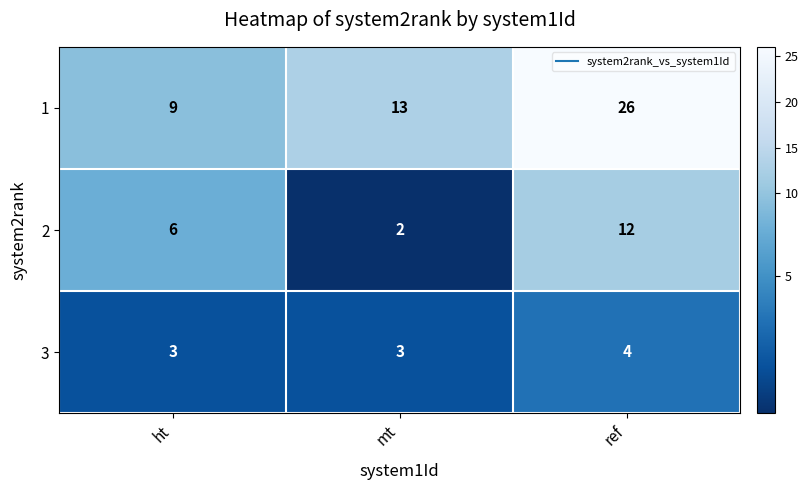

What is the total value across all series at ht?

18